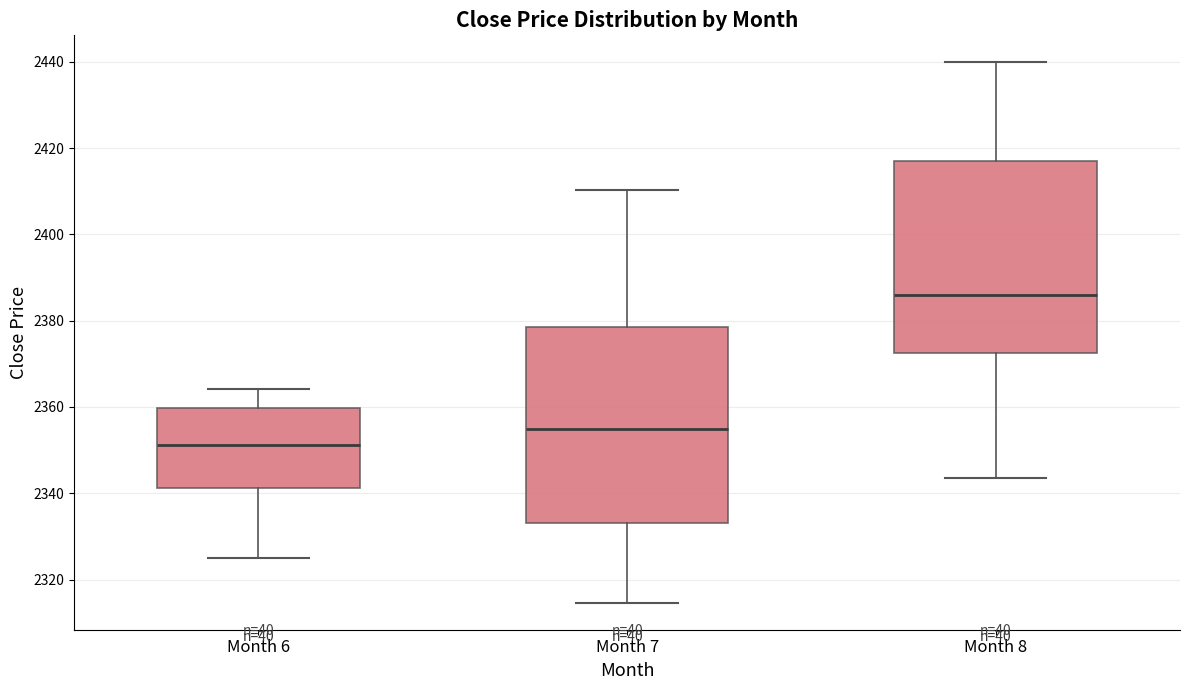

Reading left to right, transcribe this box plot: for each box, give where its median line is, the range the box spans, and where its two whiskers end, as read against the y-axis. The values are not printed on the chart, so give them approximately, as read against the axis.

Month 6: median 2352, box 2342 to 2360, whiskers 2326 to 2364
Month 7: median 2354, box 2334 to 2378, whiskers 2314 to 2410
Month 8: median 2386, box 2372 to 2418, whiskers 2344 to 2440